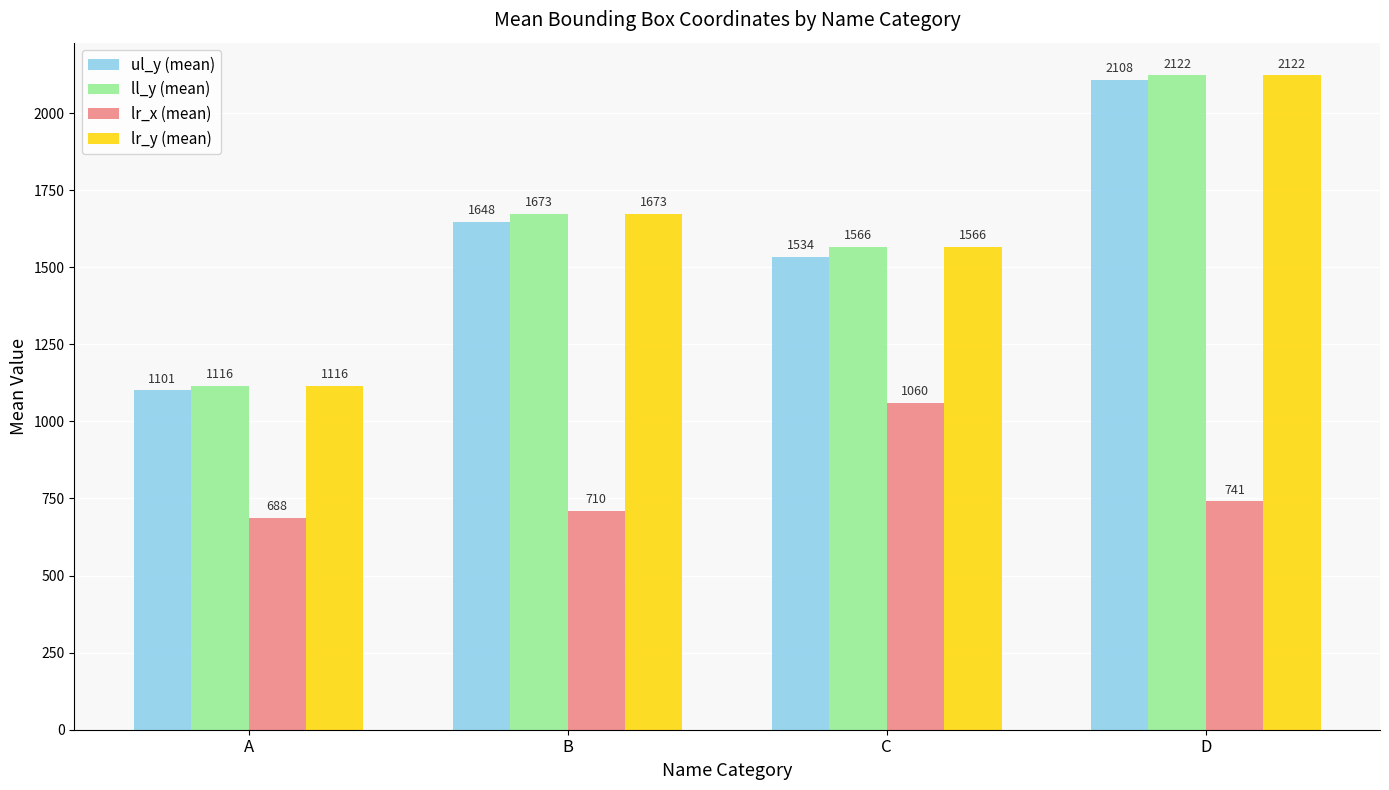

Rank the categories by ll_y (mean) value from lowest to highest.

A, C, B, D